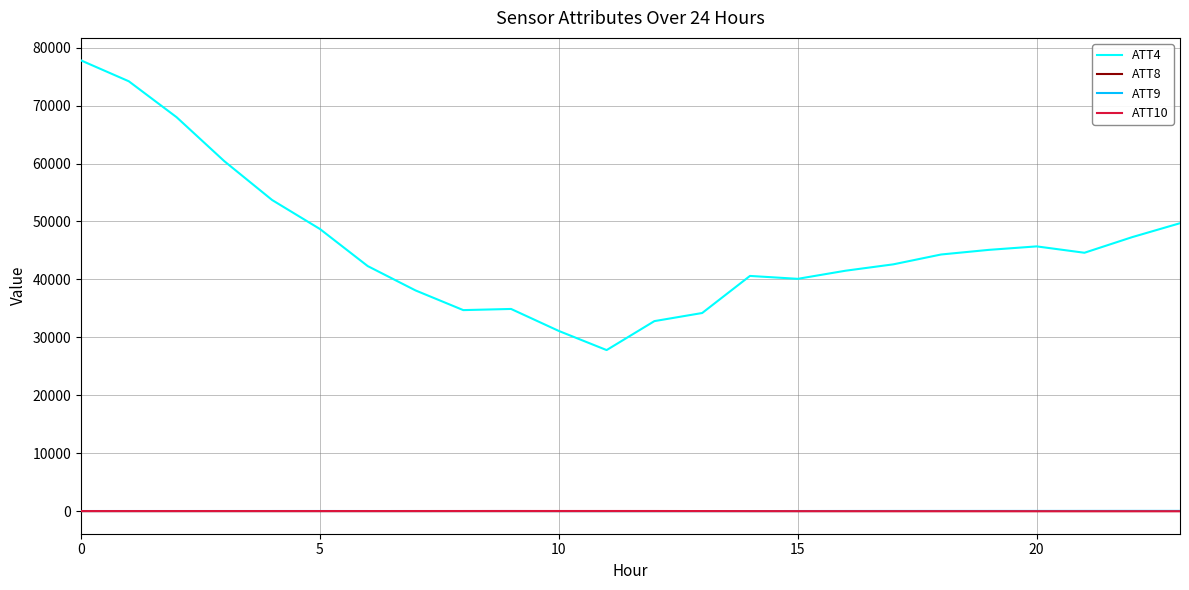

What are all the series names shown in the legend?

ATT4, ATT8, ATT9, ATT10